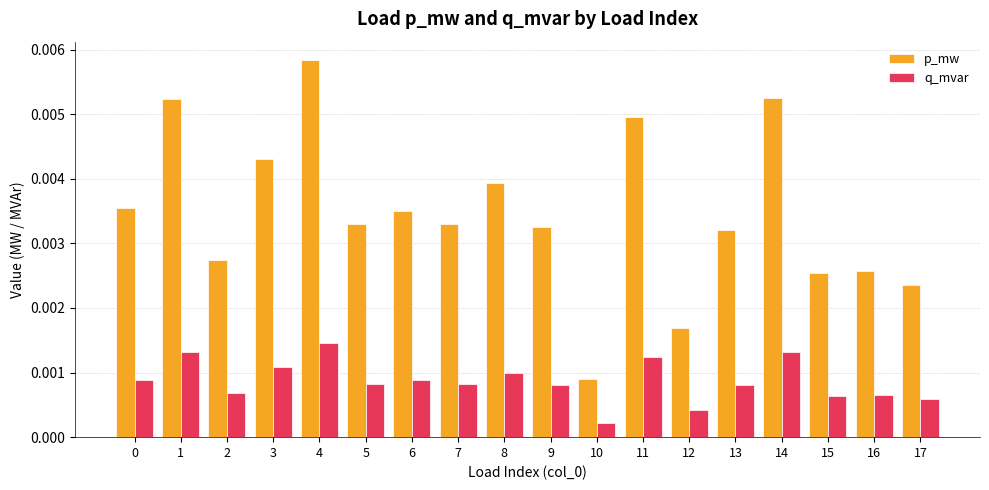

Which series changed the most between 4 and 8?

p_mw